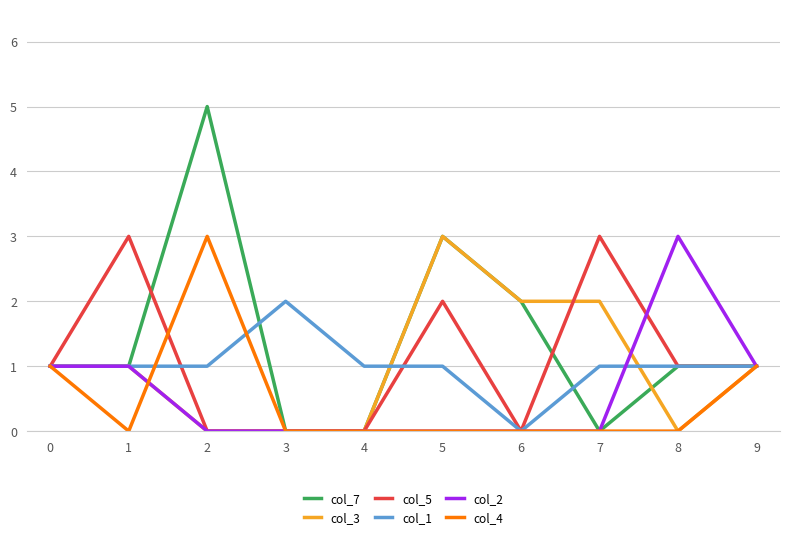

Is it true that col_5 equals 3 at 7?

True